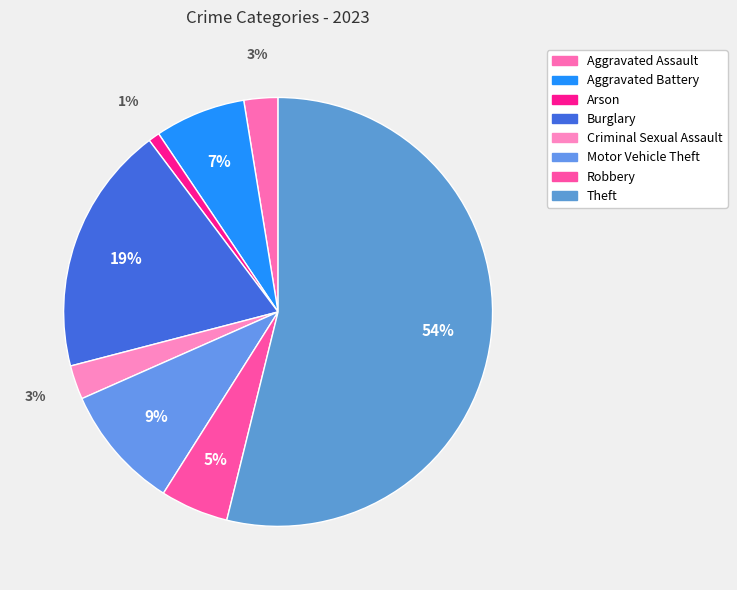

To the nearest percent, what is the difference between the largest and smallest slice percentages?

53%